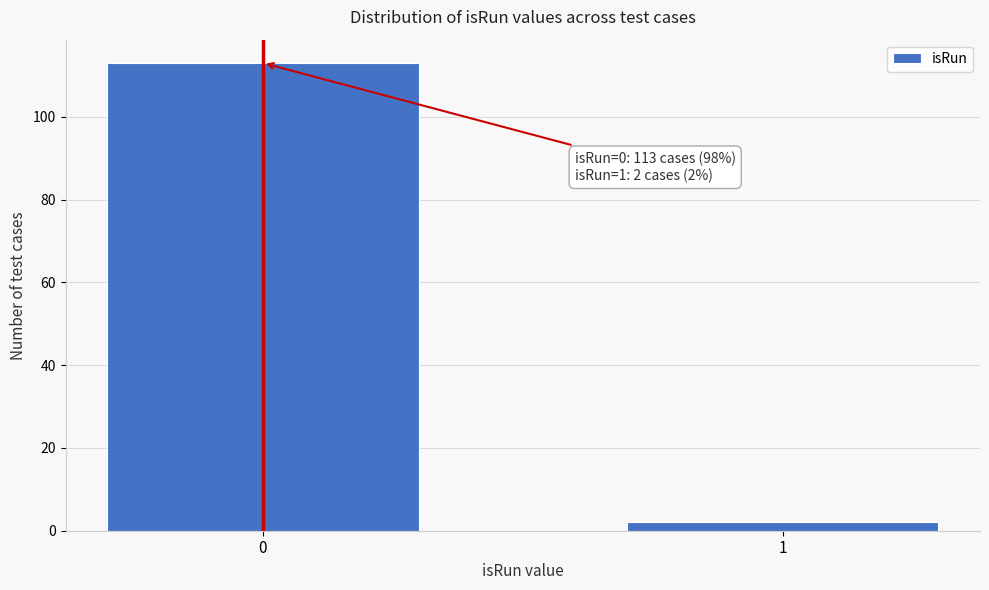

Reading left to right, extract all data points from this chart.

113	2